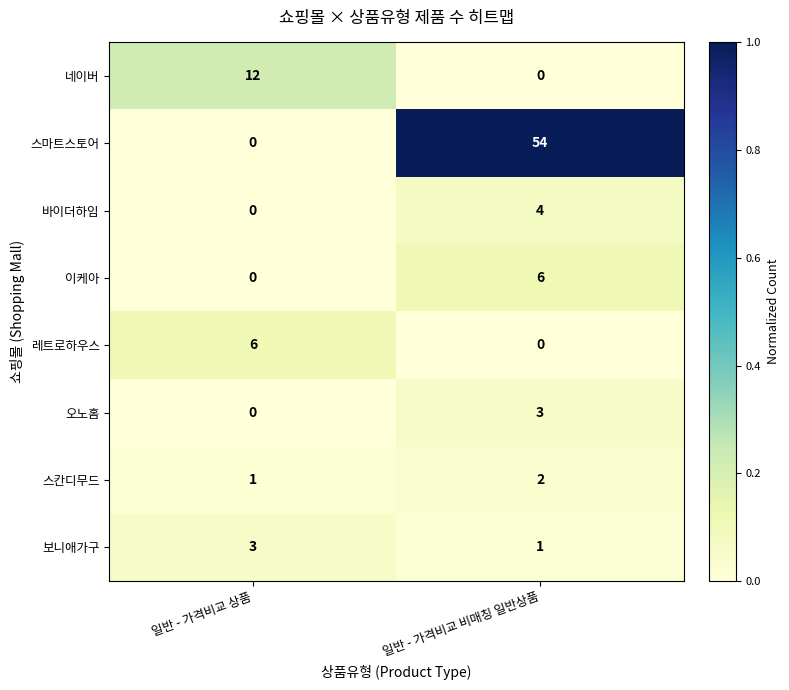

What is the sum of all 오노홈 values?

3